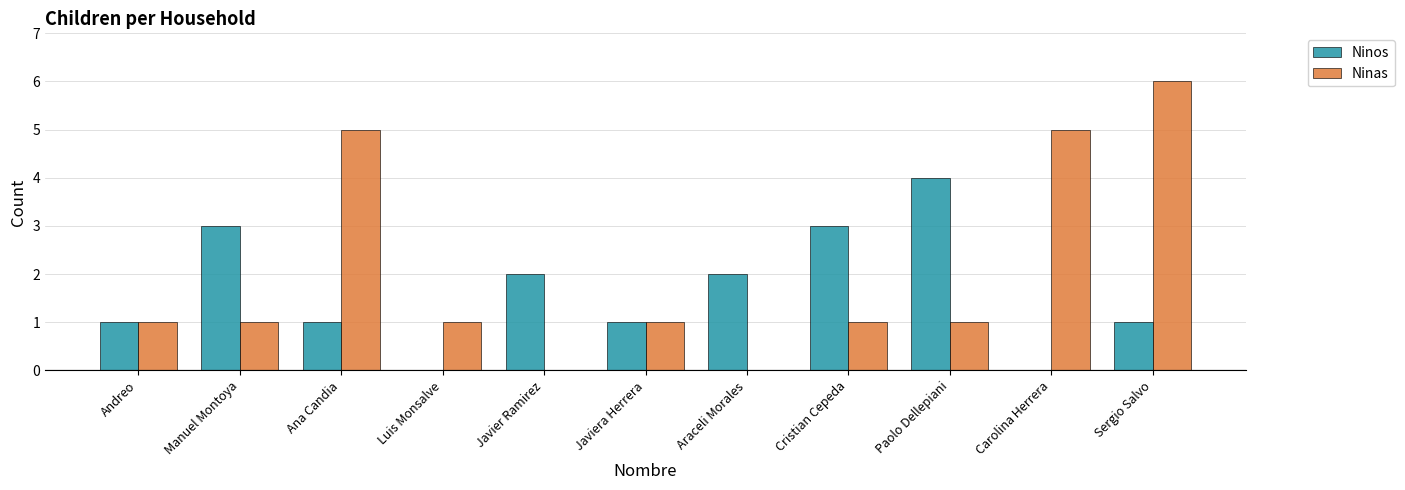

How many groups of bars are there?

11